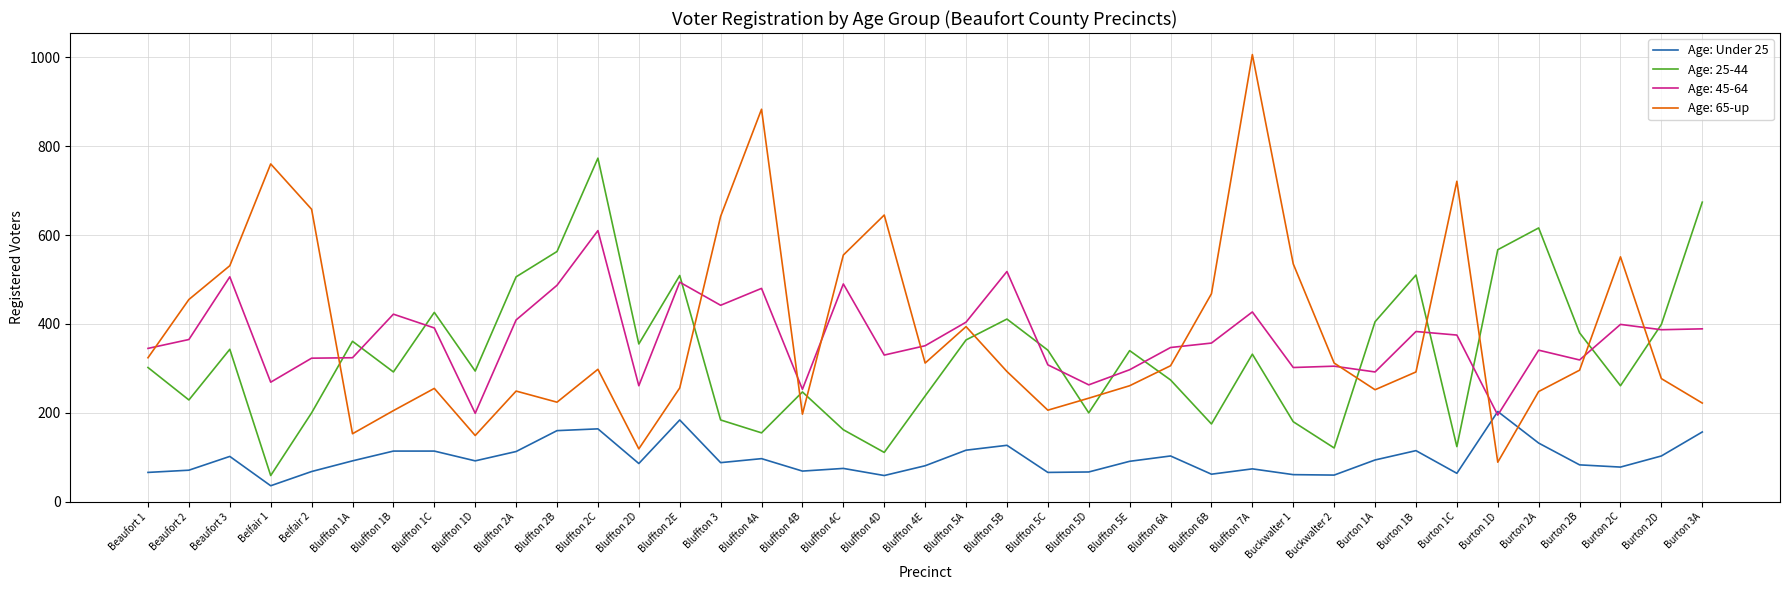

Which series has the largest range (max minus min)?

Age: 65-up